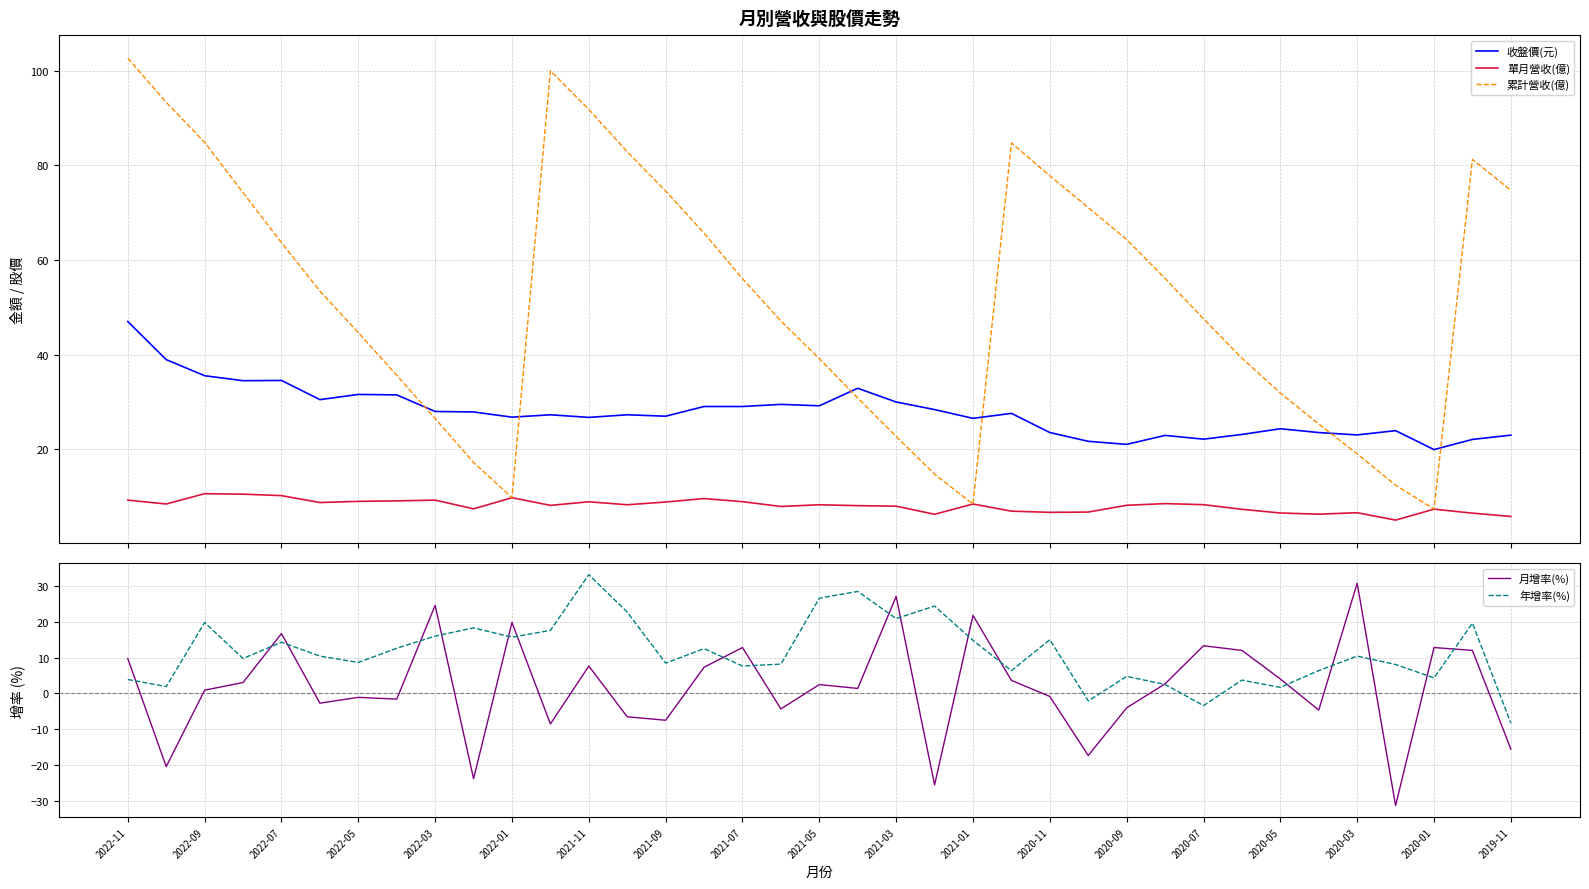

What is the highest value of the 收盤價(元) series?

47.0